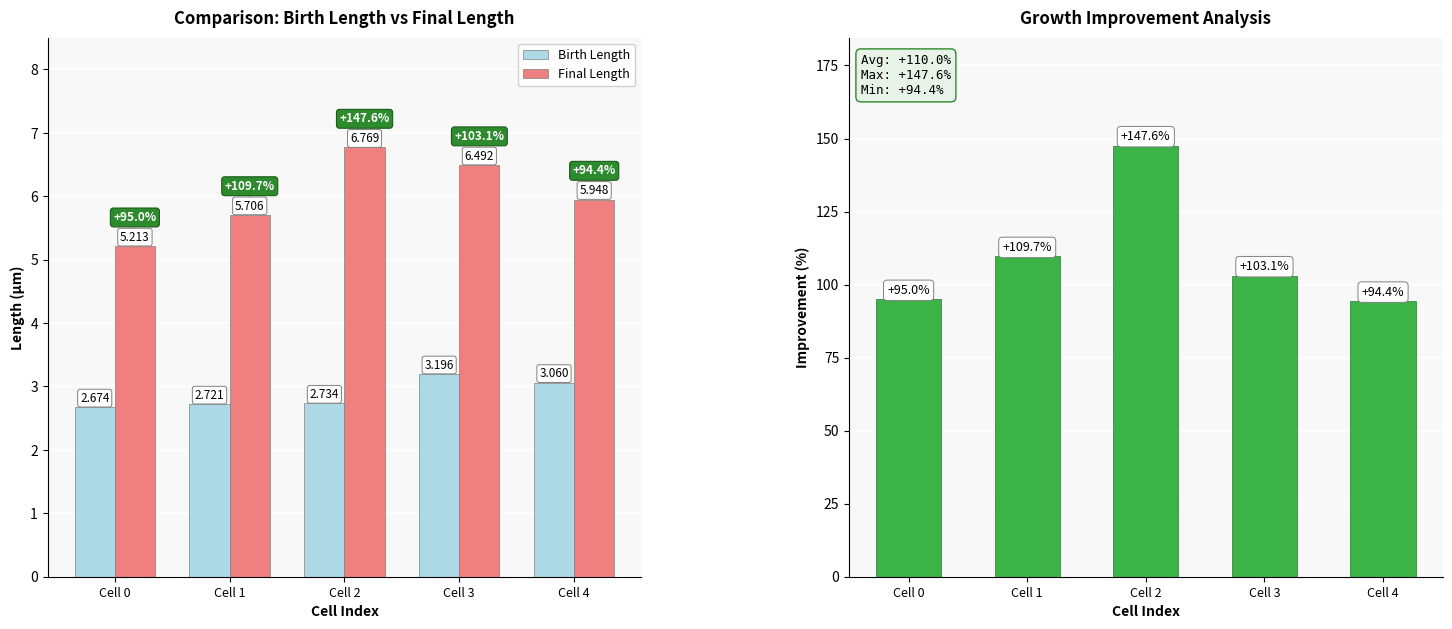

Reading right to left, what are all the values shown in this chart?

Birth Length: 3.1	3.2	2.7	2.7	2.7
Final Length: 5.9	6.5	6.8	5.7	5.2
Growth Improvement: 94.4	103.1	147.6	109.7	95.0